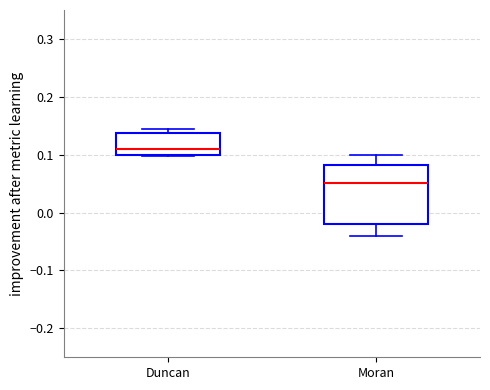

Which box has the highest median line?

Duncan